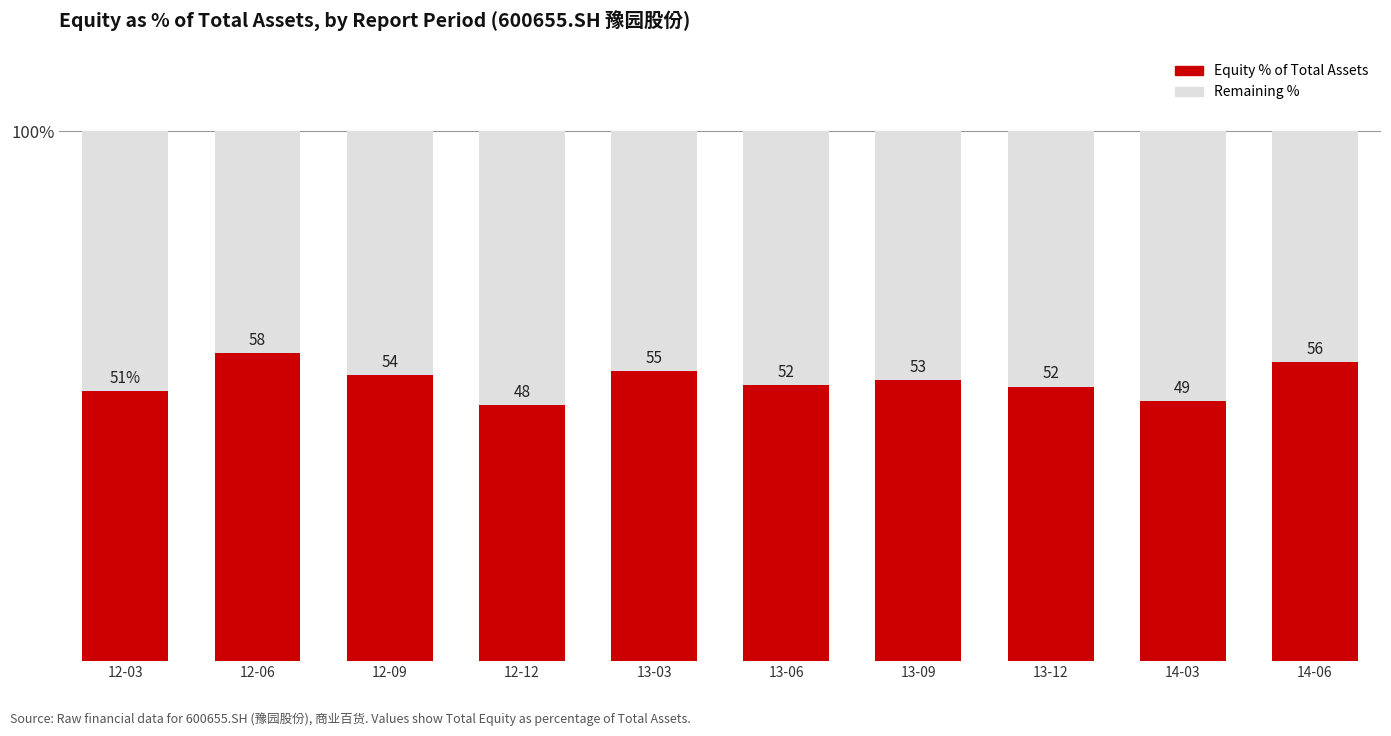

Rank the categories by value from lowest to highest.

12-12, 14-03, 12-03, 13-12, 13-06, 13-09, 12-09, 13-03, 14-06, 12-06